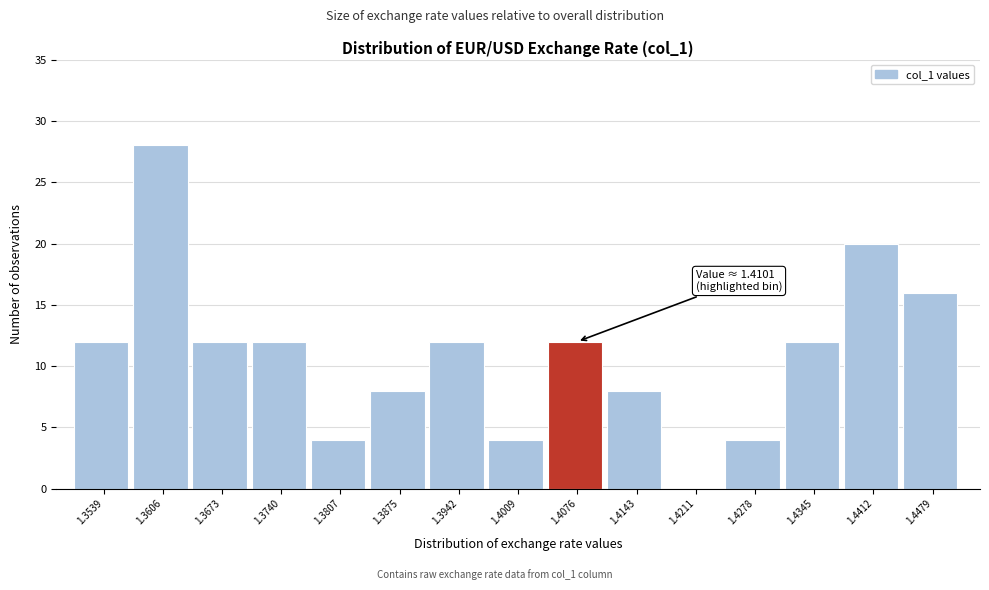

Which range on the x-axis has the tallest bar?

1.357 to 1.364